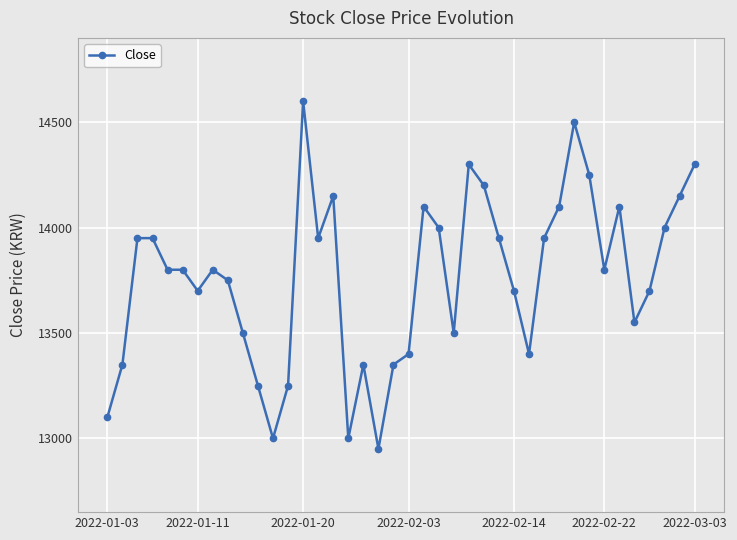

What is the difference between the maximum and minimum values?

1650